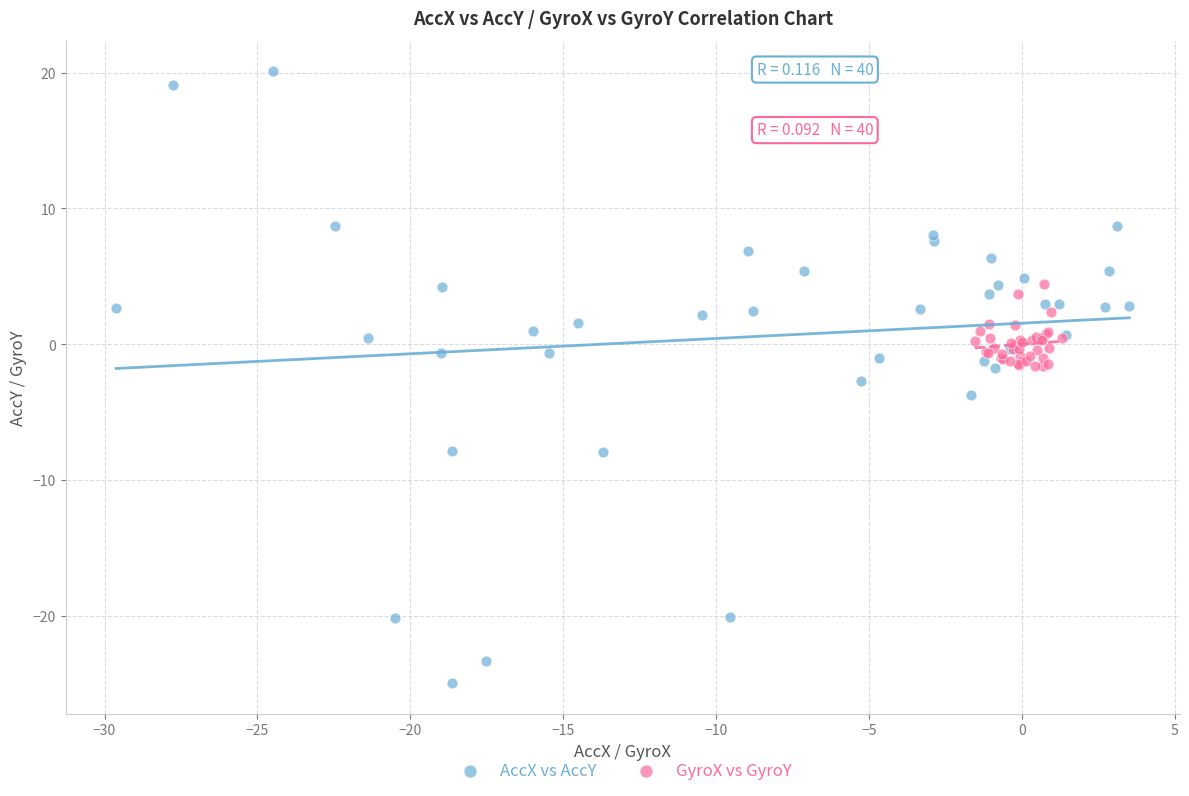

Which series has the largest Y range (max minus min)?

AccX vs AccY